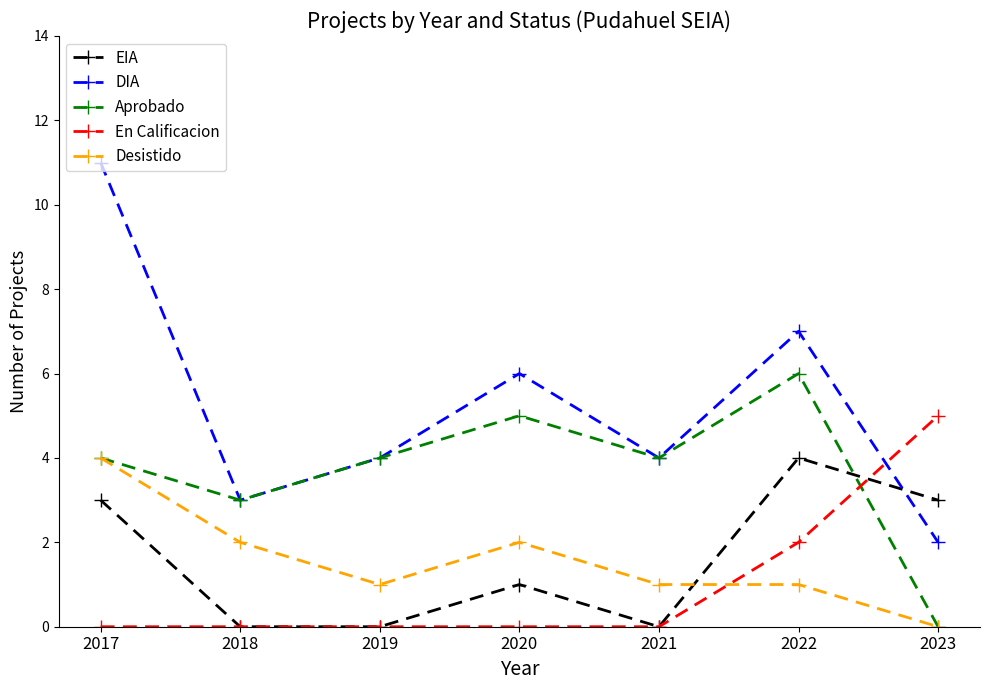

What is the spread (max minus min) of values at 2019?

4